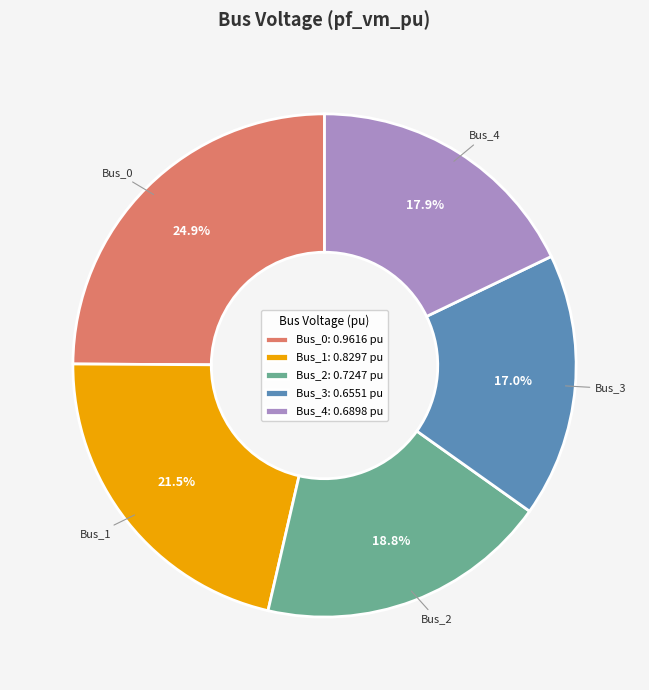

Is it true that Bus_4 is 32% of the pie?

False